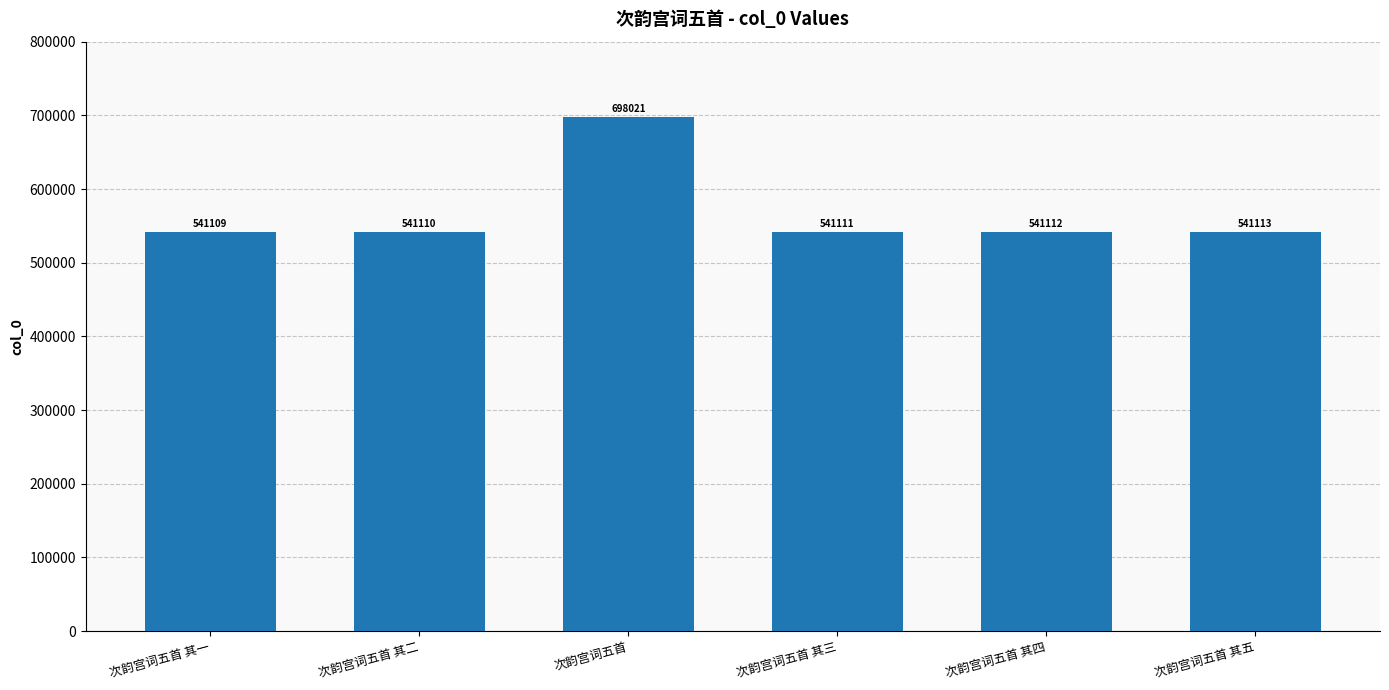

True or false: the data shows 141214 at 次韵宫词五首 其五.

False